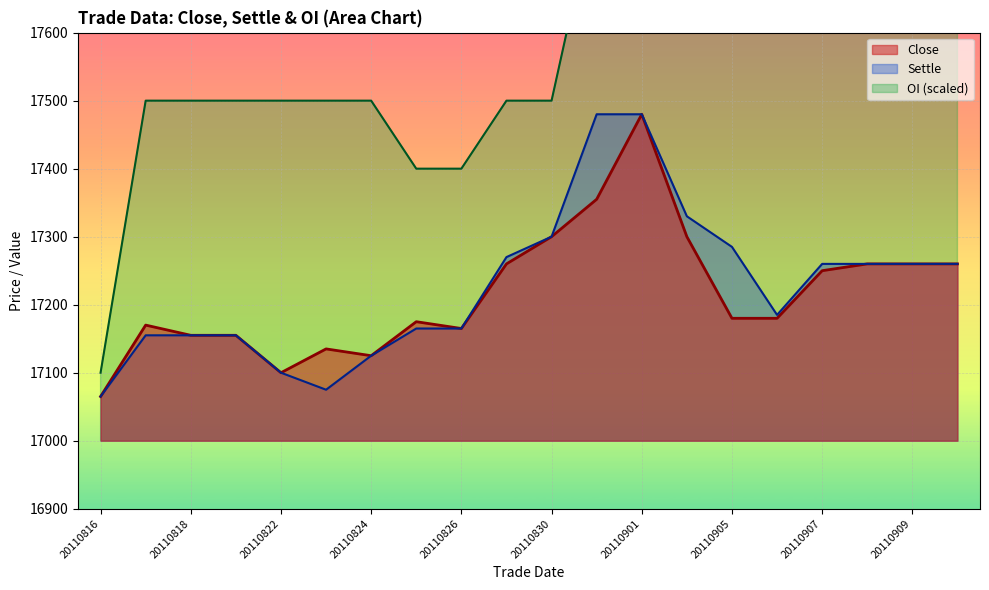

Reading left to right, what are all the values shown in this chart?

close: 17065	17170	17155	17155	17100	17135	17125	17175	17165	17260	17300	17355	17480	17300	17180	17180	17250	17260	17260	17260
settle: 17065	17155	17155	17155	17100	17075	17125	17165	17165	17270	17300	17480	17480	17330	17285	17185	17260	17260	17260	17260
oi: 17100	17500	17500	17500	17500	17500	17500	17400	17400	17500	17500	17800	17800	17900	17800	18100	17900	17900	17900	17900